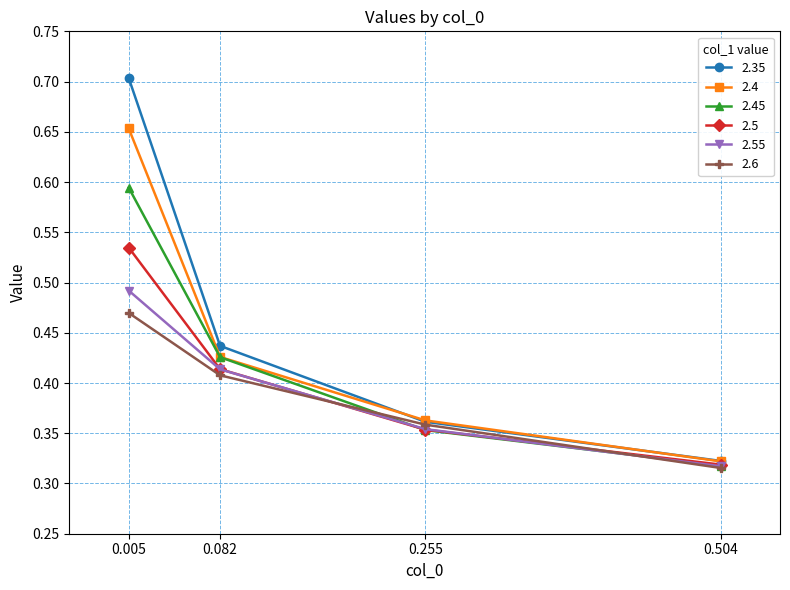

List the labels in order of 2.4 value, smallest first.

0.504, 0.255, 0.082, 0.005